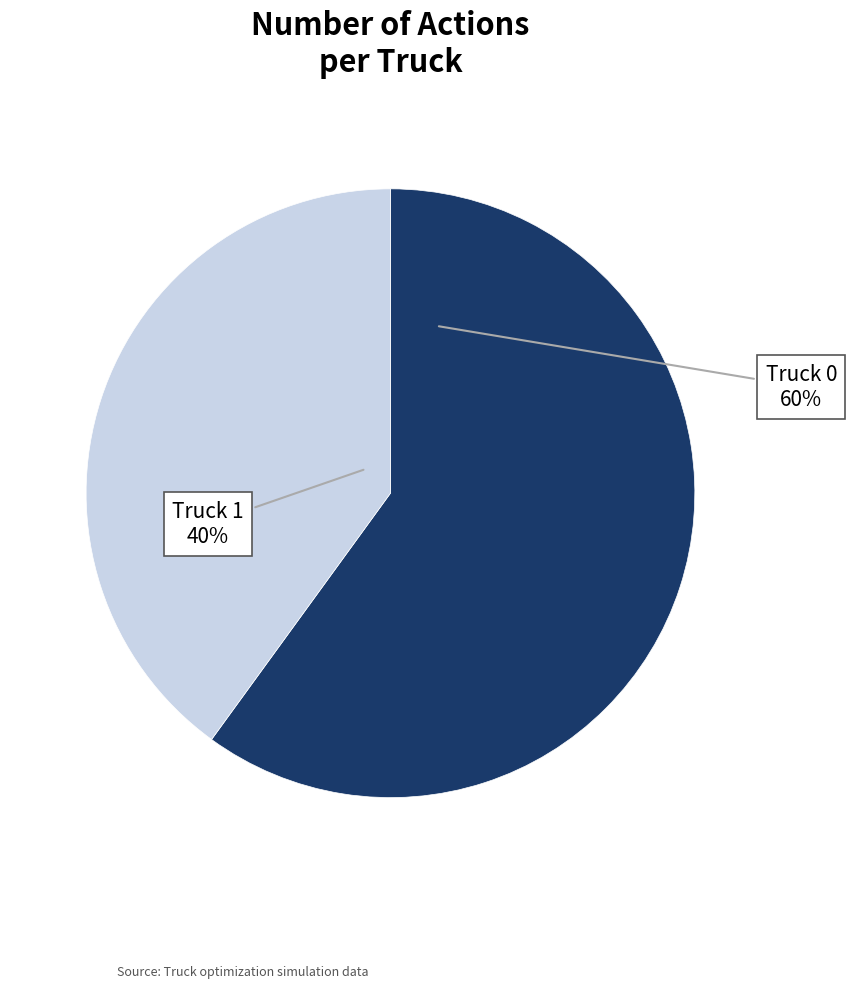

To the nearest percent, what is the difference between the largest and smallest slice percentages?

20%